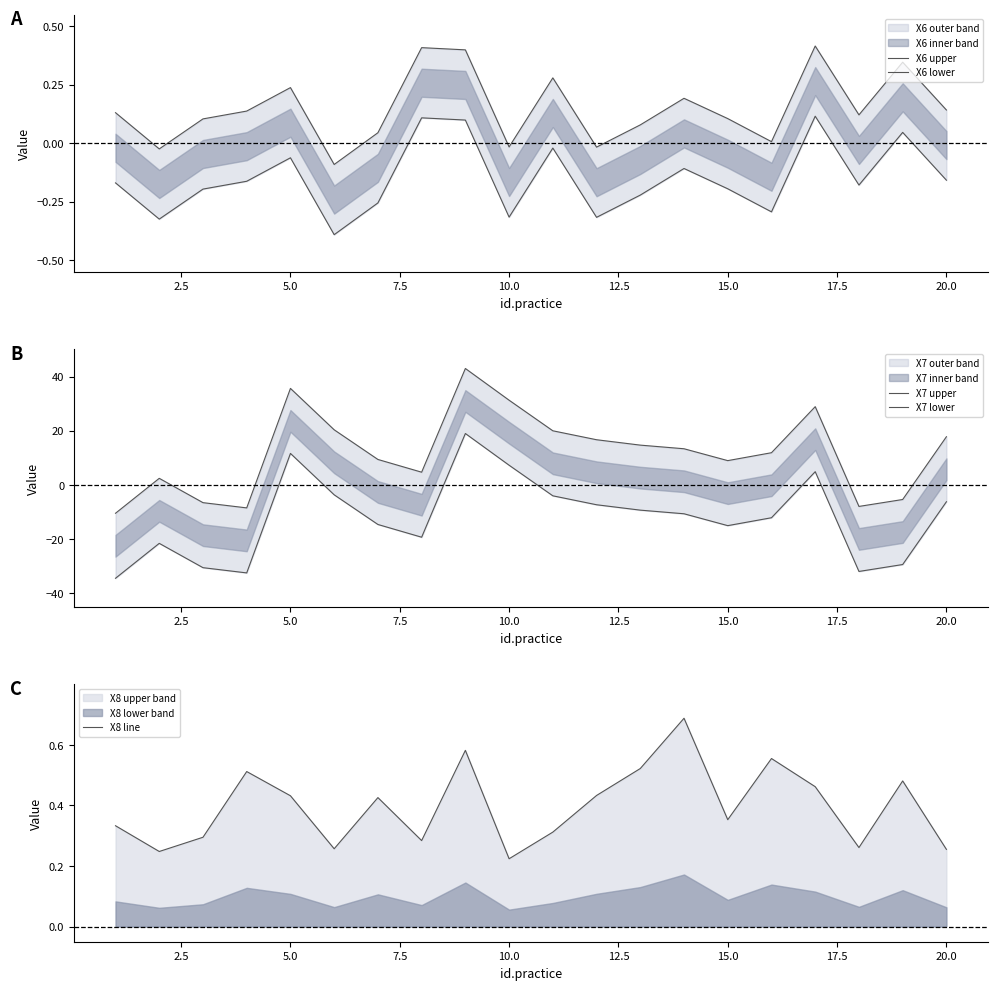

The value of X8 line at 20.0 is 0.4. True or false?

False